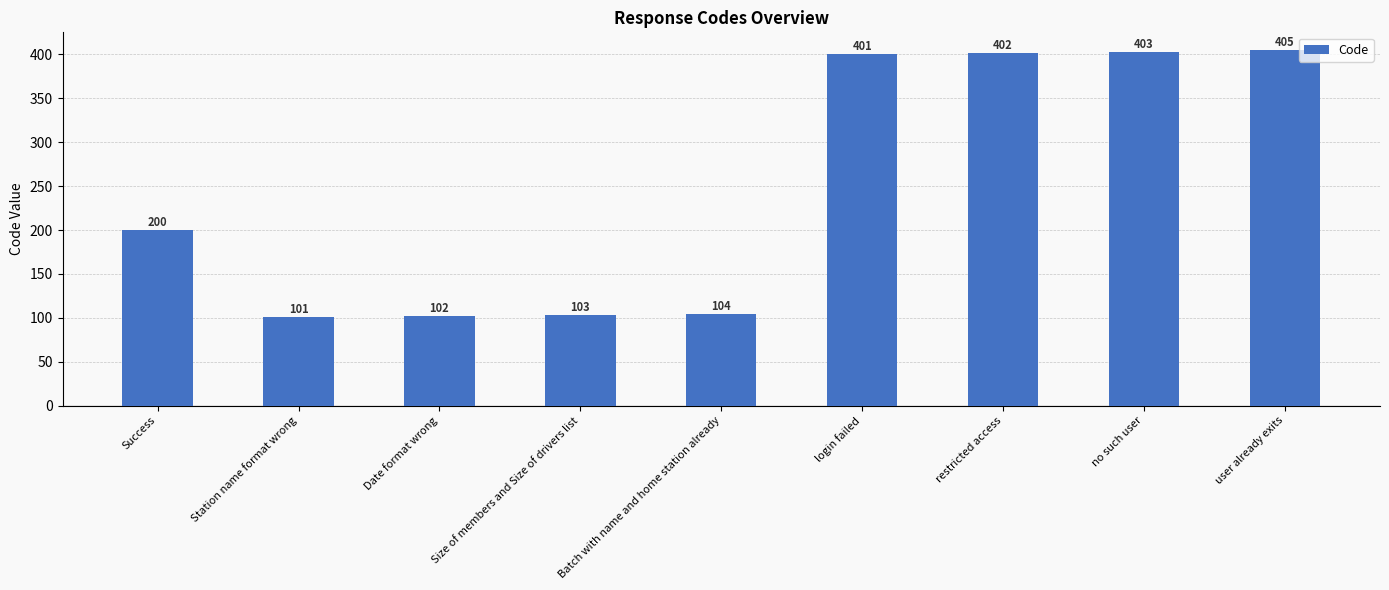

How many bars are there in total?

9